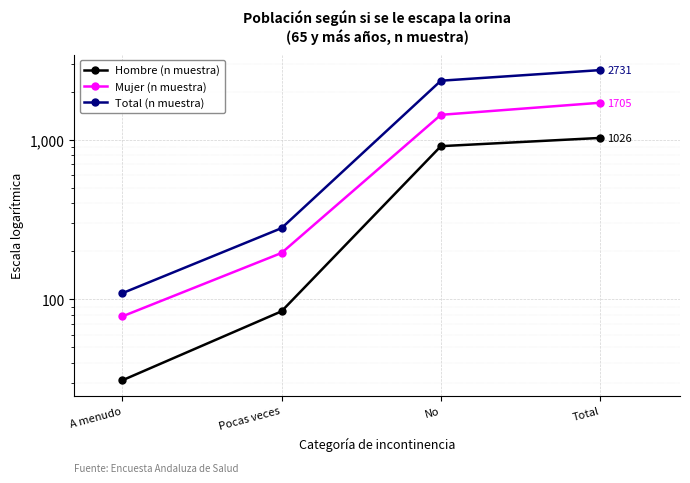

The value of Mujer (n muestra) at A menudo is 78. True or false?

True